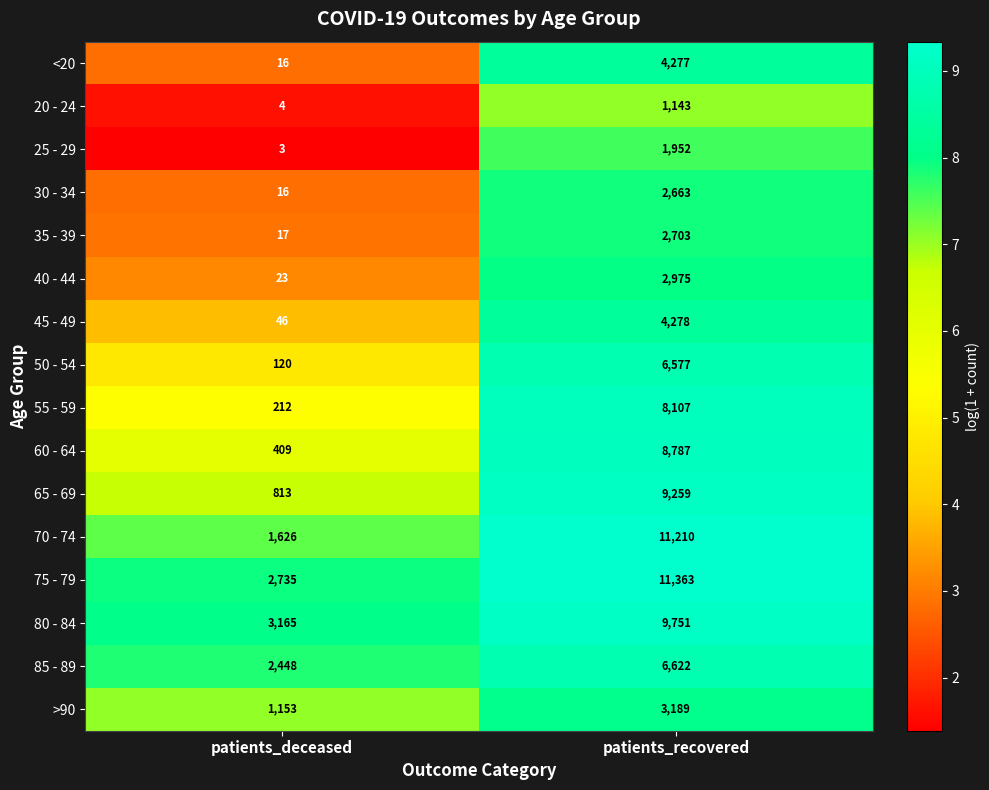

What is the minimum value shown in the chart?

3